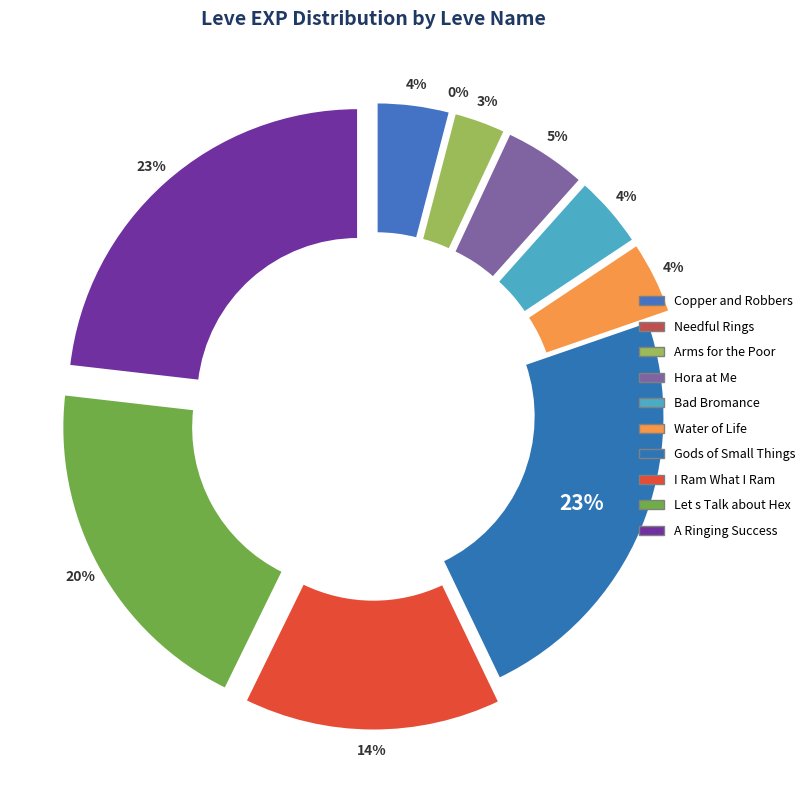

The Bad Bromance slice represents 1% of the pie. True or false?

False